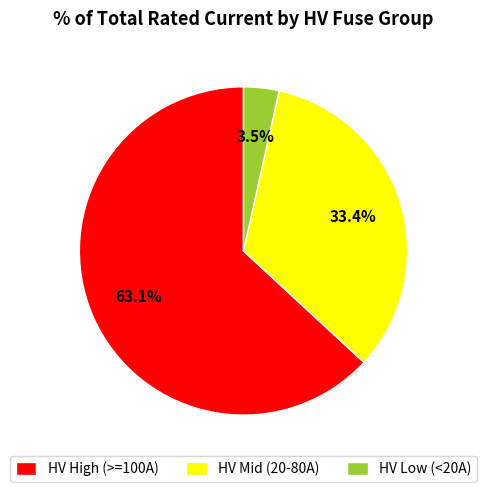

Which has a higher value, HV Low (<20A) or HV High (>=100A)?

HV High (>=100A)